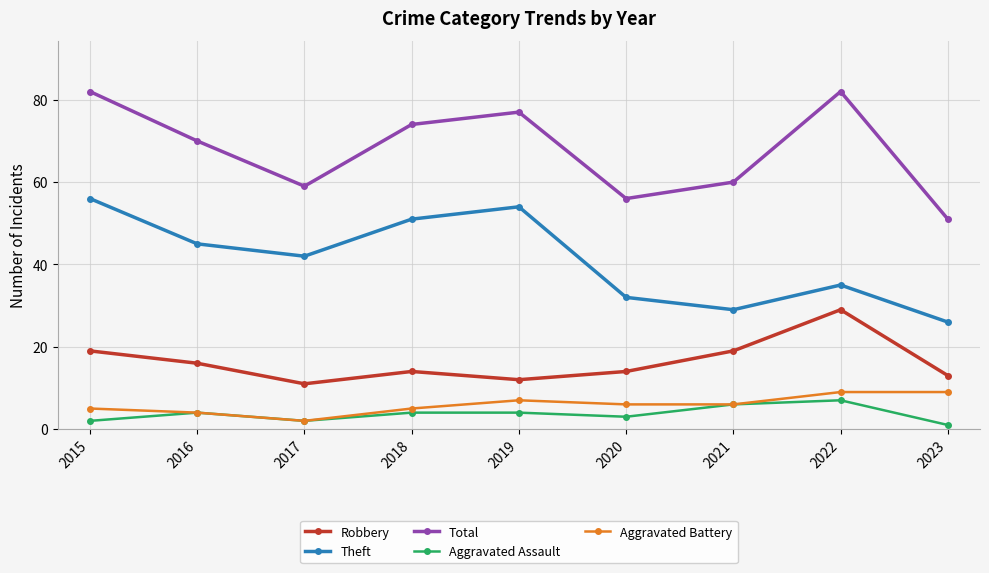

True or false: Robbery and Aggravated Assault cross at least once.

False